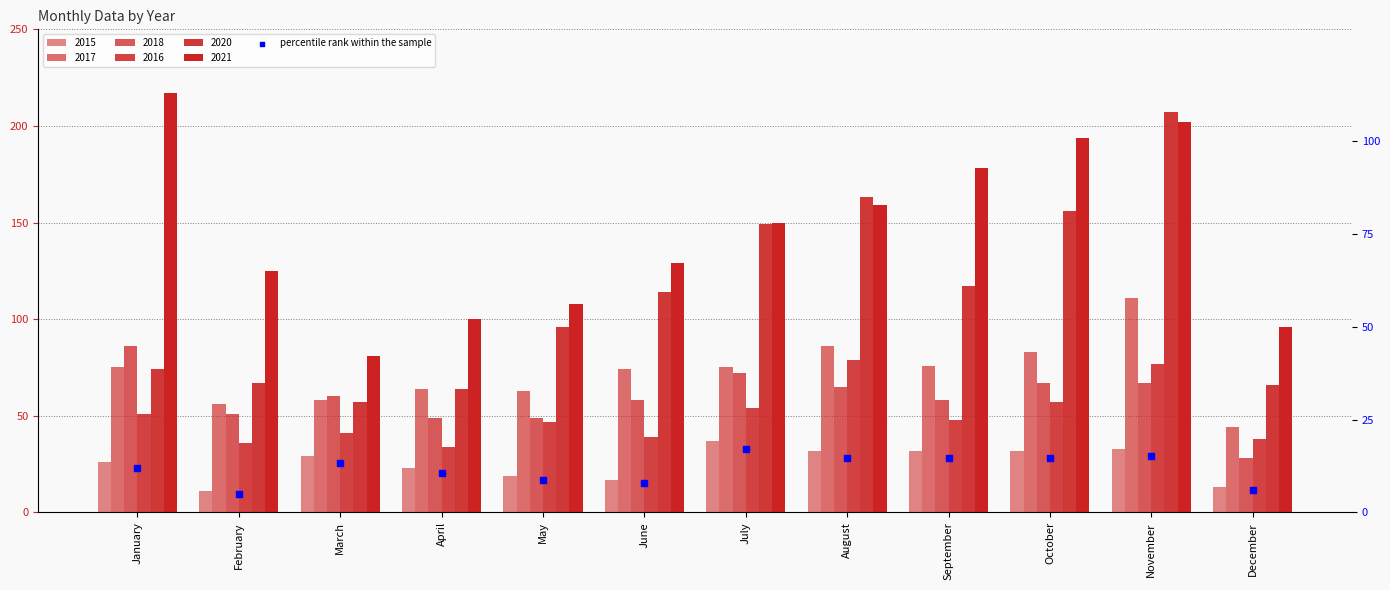

What is the change in value from February to November?

+10.1